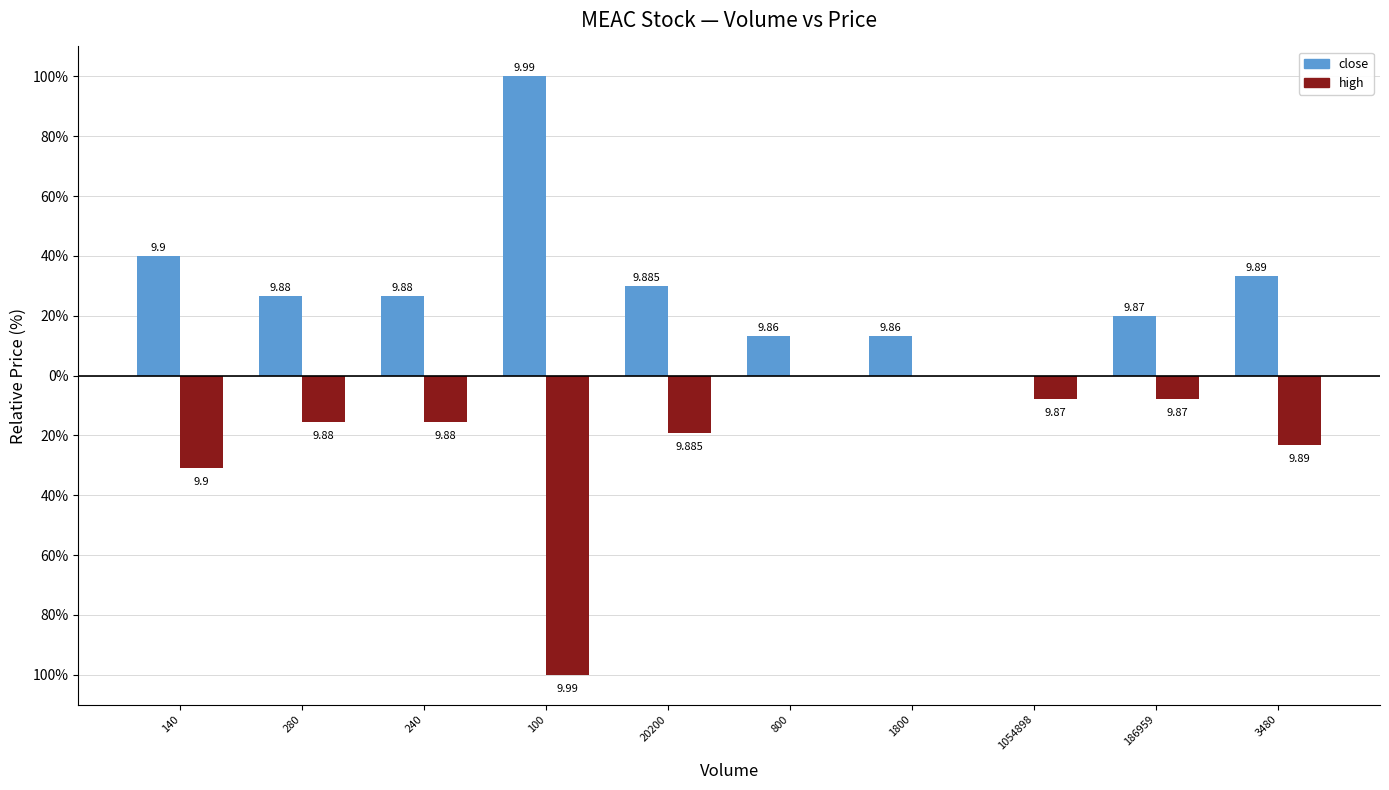

What is the maximum value shown in the chart?

100.0